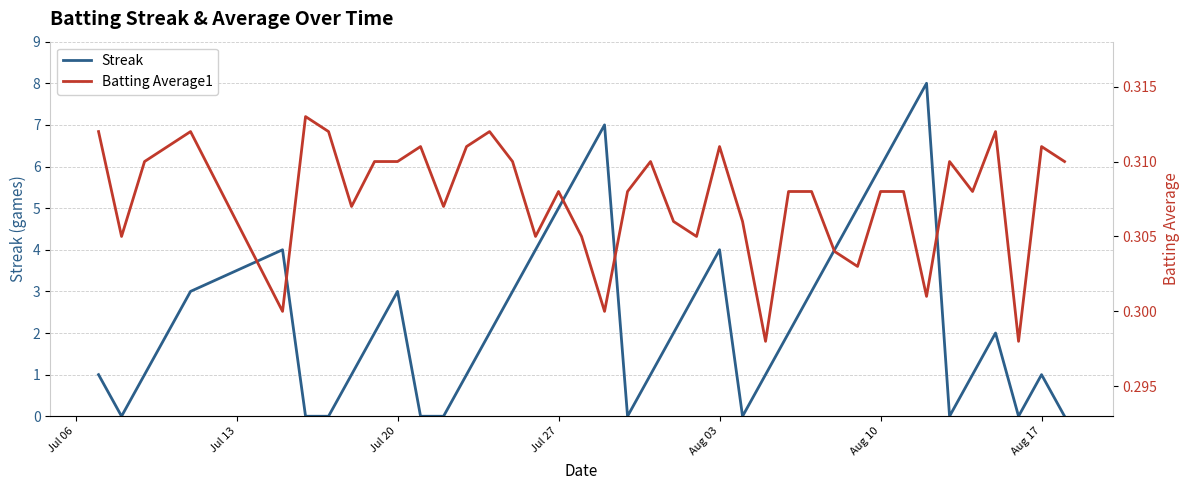

How many series are shown in this chart?

2